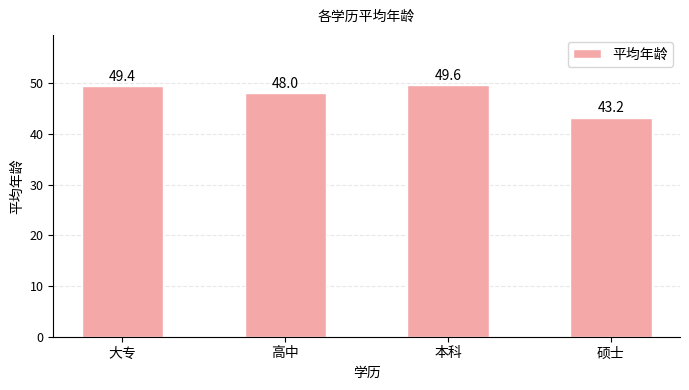

Reading left to right, what are all the values shown in this chart?

49.4	48.0	49.6	43.2